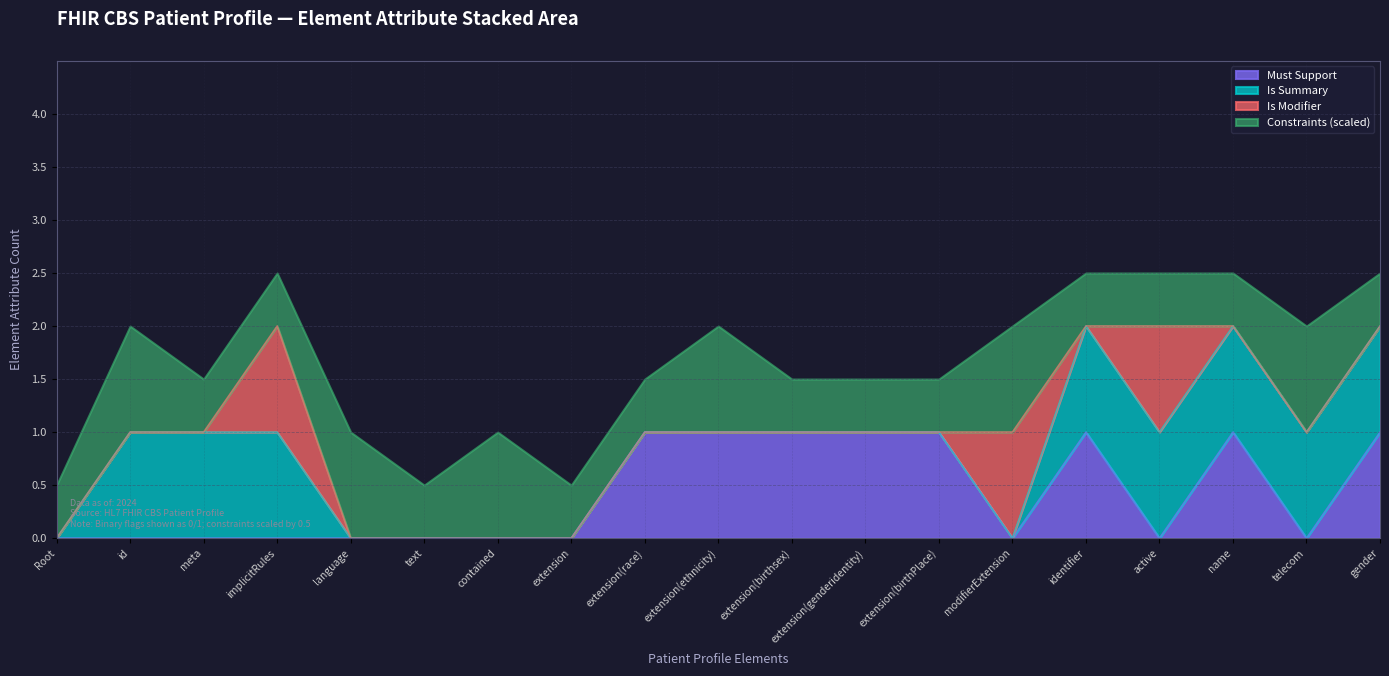

What is the label of the 9th point from the right?

Patient.extension(birthsex)